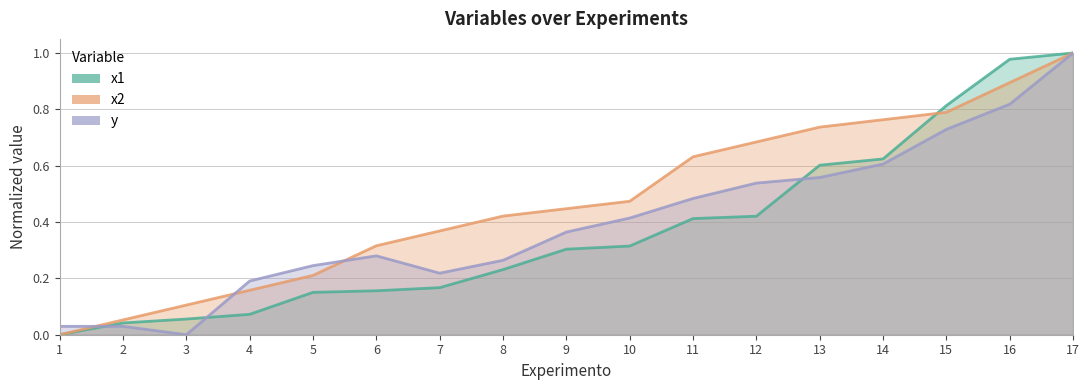

At how many categories does at least one series exceed 0?

17